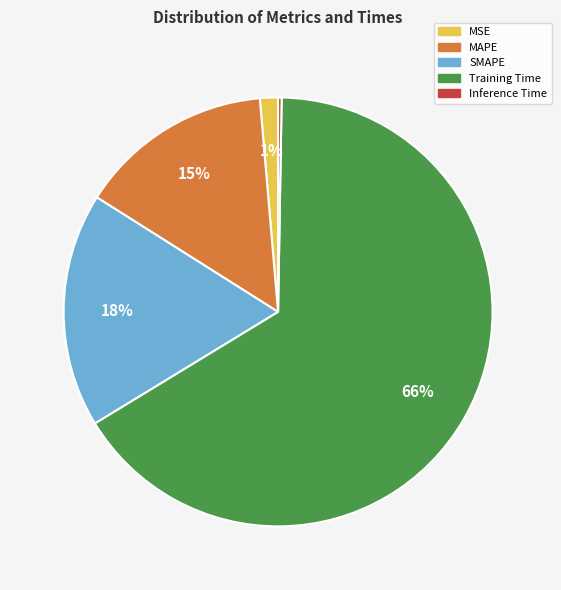

Is there a majority slice in this chart?

Yes